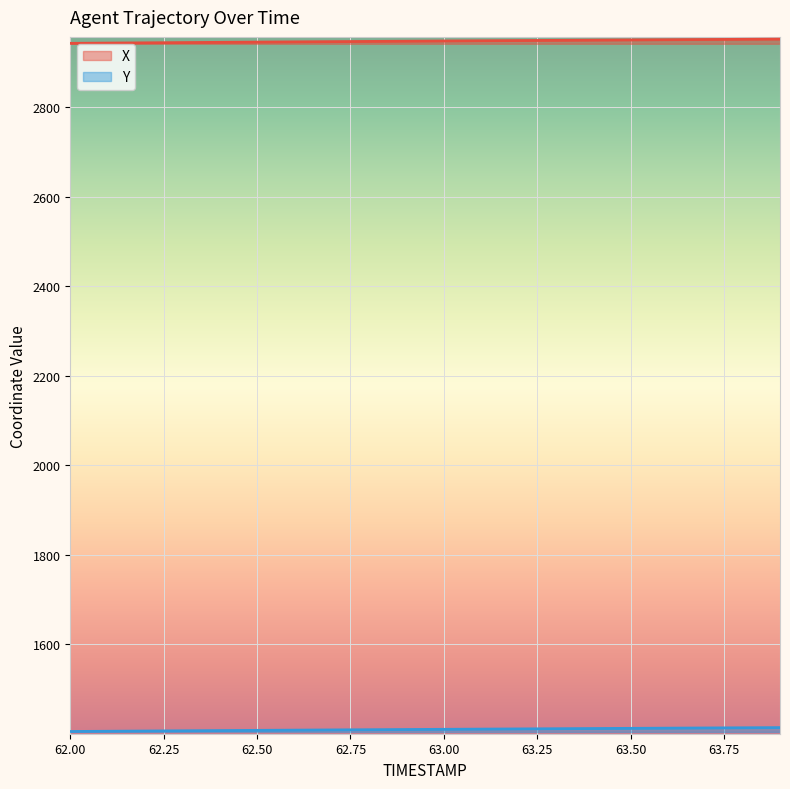

Does the chart display data point markers on the line(s)?

No